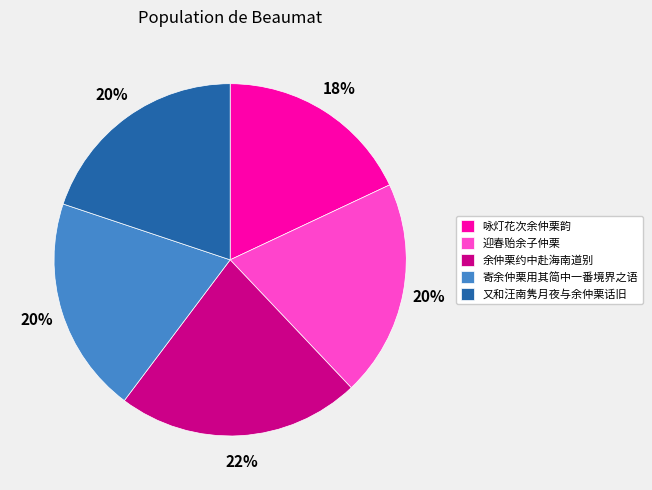

To the nearest percent, what percentage of the pie is 迎春贻余子仲栗?

20%